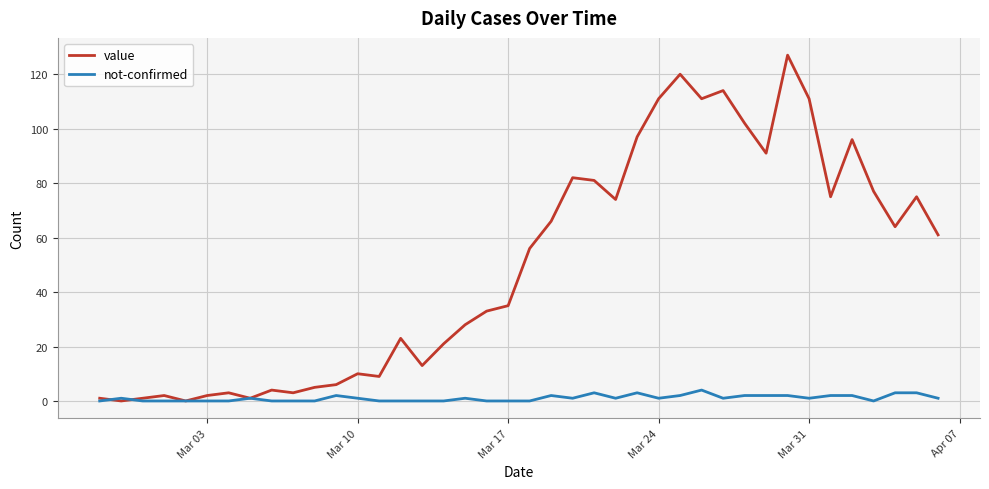

Which series has the widest spread of values?

value